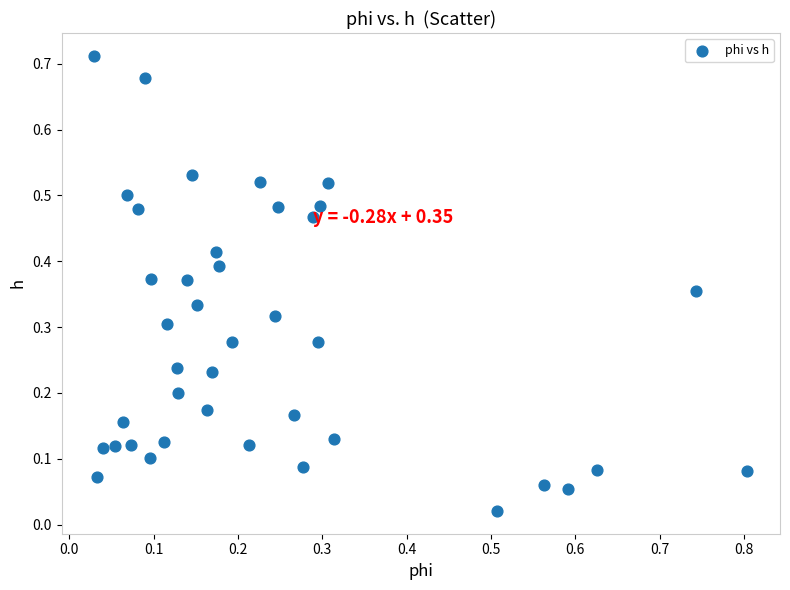

What is the range of X values (max minus min)?

0.8